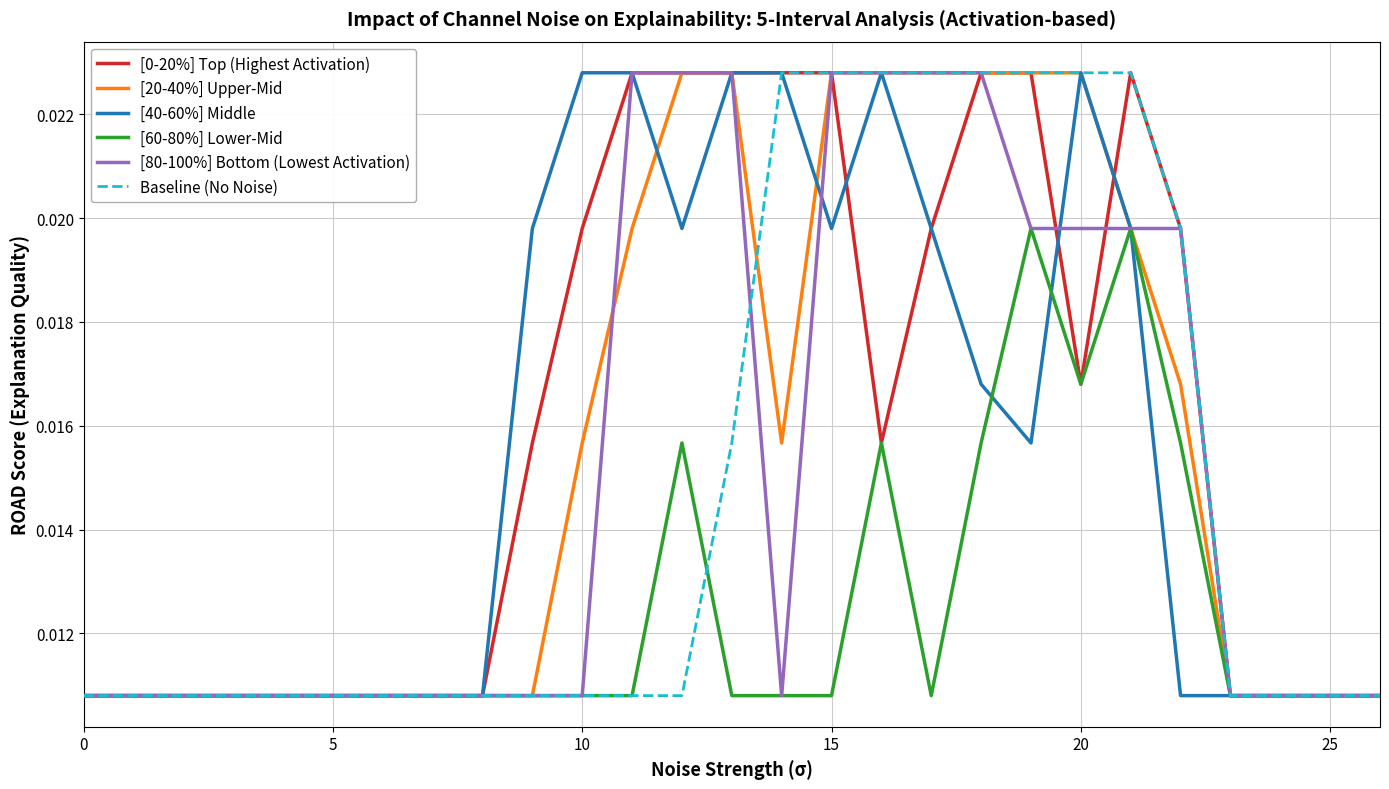

Which series has the largest range (max minus min)?

[0-20%] Top (Highest Activation)